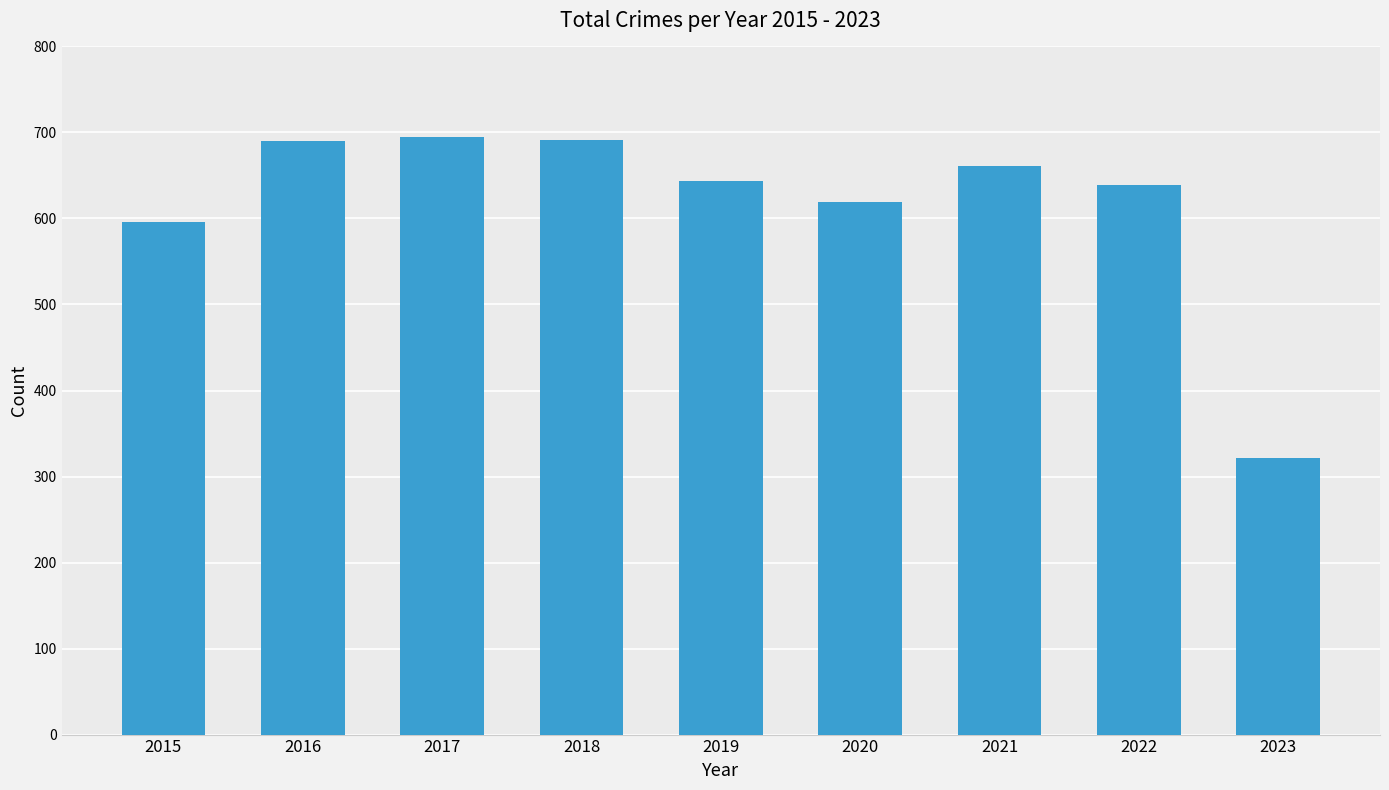

What is the sum of all values?

5556